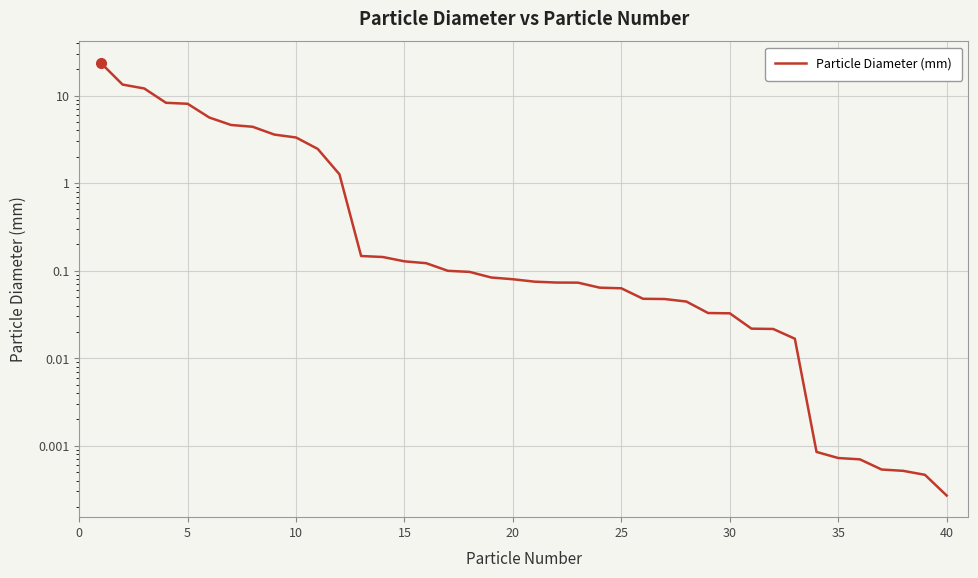

The chart shows a value of 2.4 at 15. True or false?

False